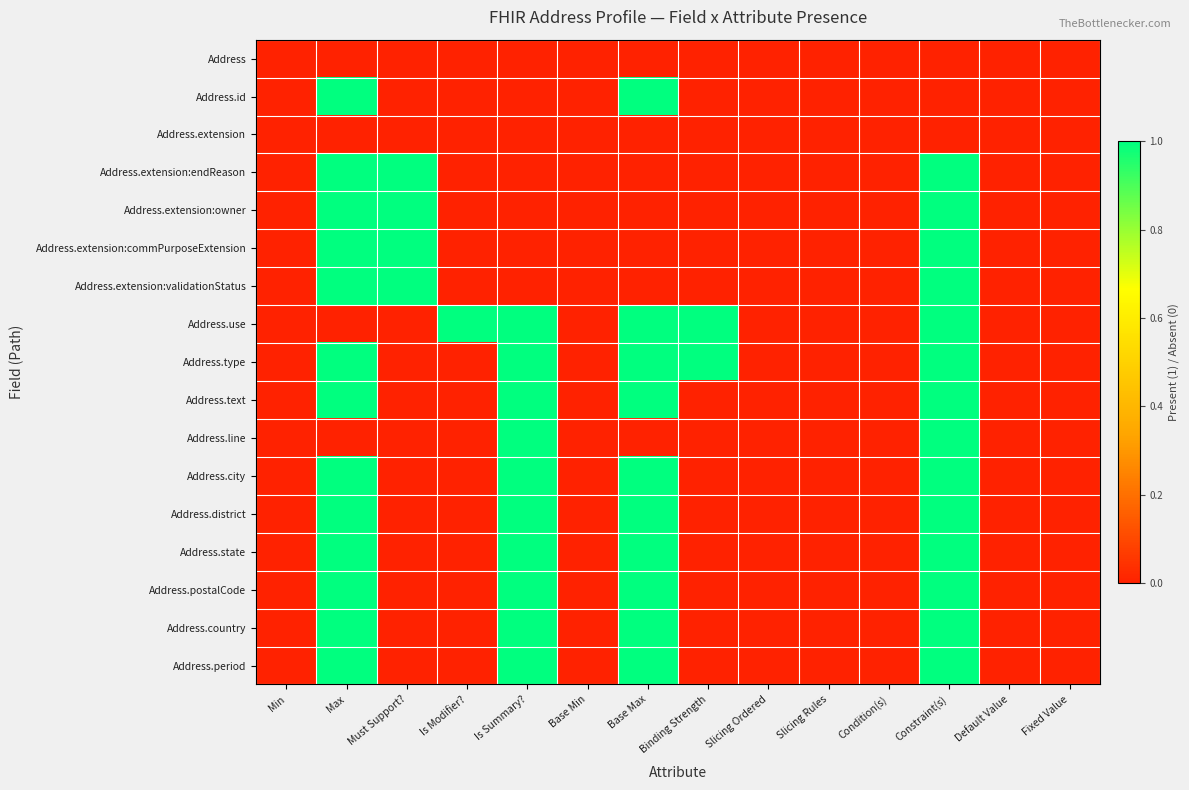

Which has a higher value, Binding Strength or Fixed Value?

Binding Strength